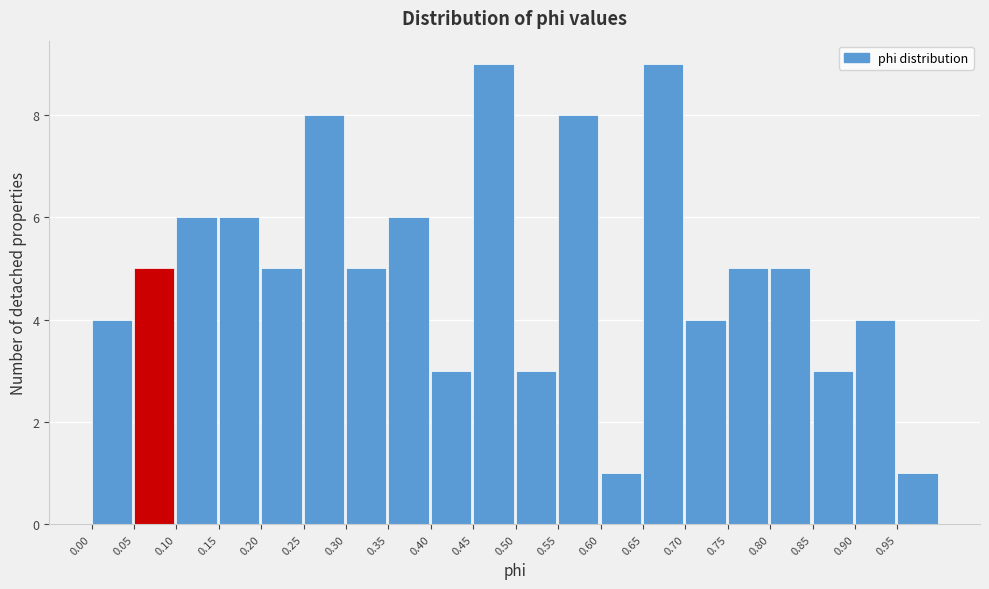

Reading left to right, list every bar in this chart as the range it spans on the x-axis followed by its height. The values are not printed on the chart, so give them approximately, as read against the axis.

0.00 to 0.05: 4
0.05 to 0.10: 5
0.10 to 0.15: 6
0.15 to 0.20: 6
0.20 to 0.25: 5
0.25 to 0.30: 8
0.30 to 0.35: 5
0.35 to 0.40: 6
0.40 to 0.45: 3
0.45 to 0.50: 9
0.50 to 0.55: 3
0.55 to 0.60: 8
0.60 to 0.65: 1
0.65 to 0.70: 9
0.70 to 0.75: 4
0.75 to 0.80: 5
0.80 to 0.85: 5
0.85 to 0.90: 3
0.90 to 0.95: 4
0.95 to 1.00: 1